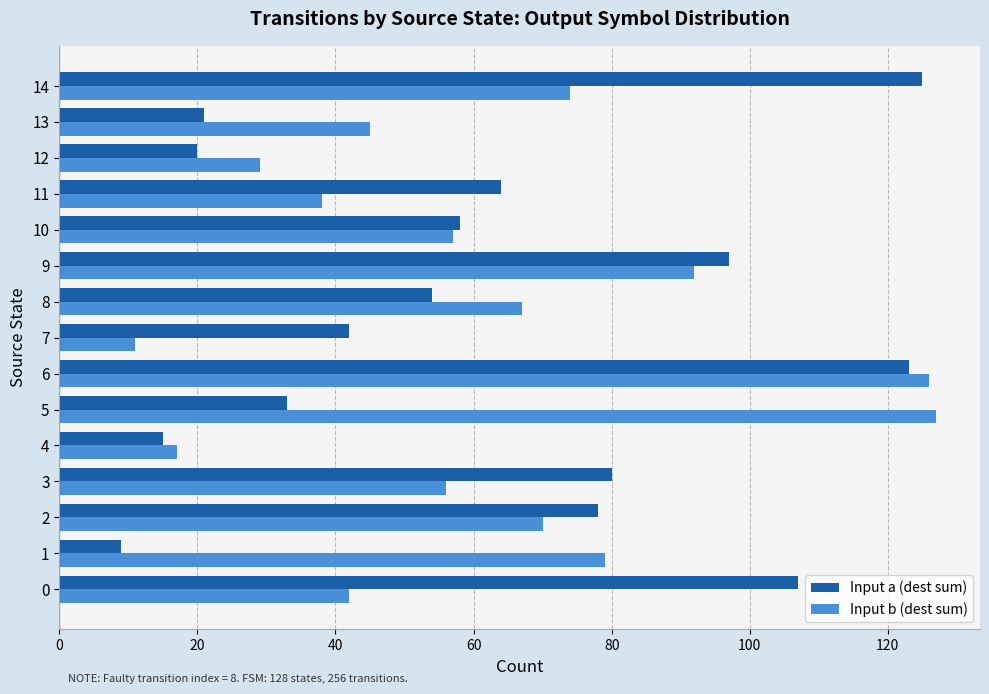

What is the sum of the Input a (dest sum) values at 6 and 0?

230